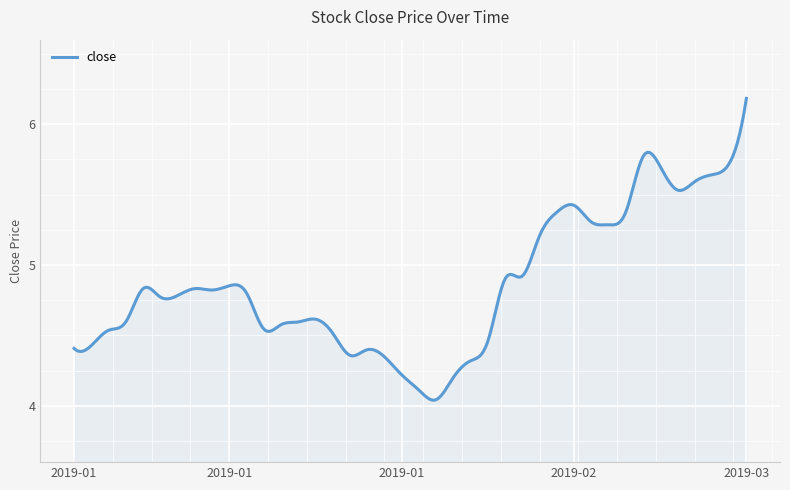

How many lines are shown in the chart?

1